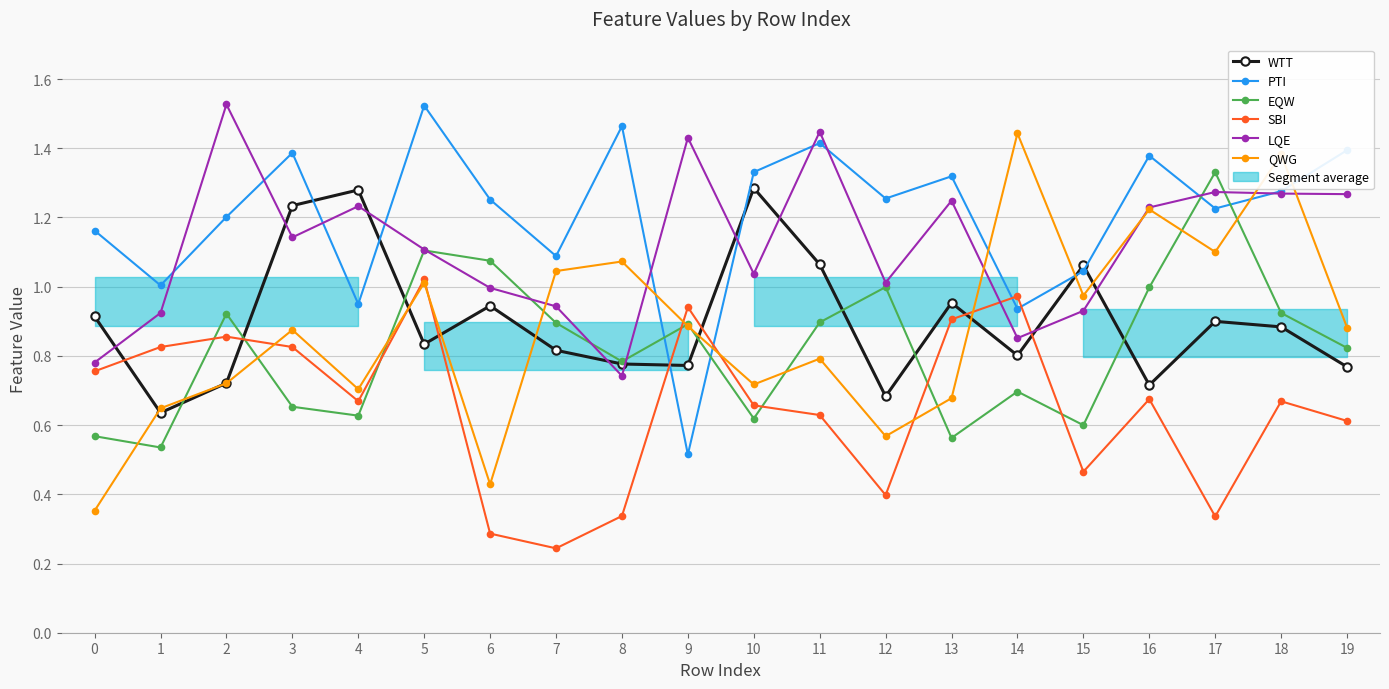

How many times do LQE and QWG cross each other?

6